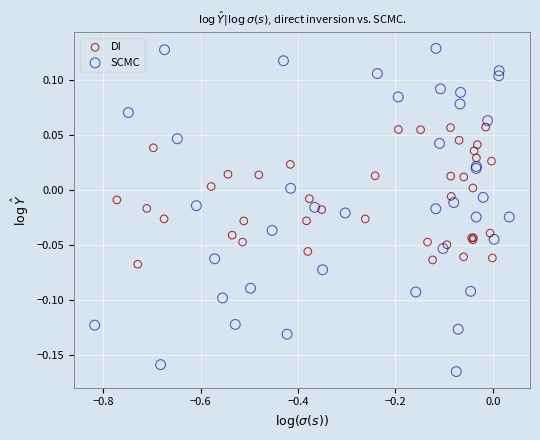

Which series contains the highest Y value?

SCMC